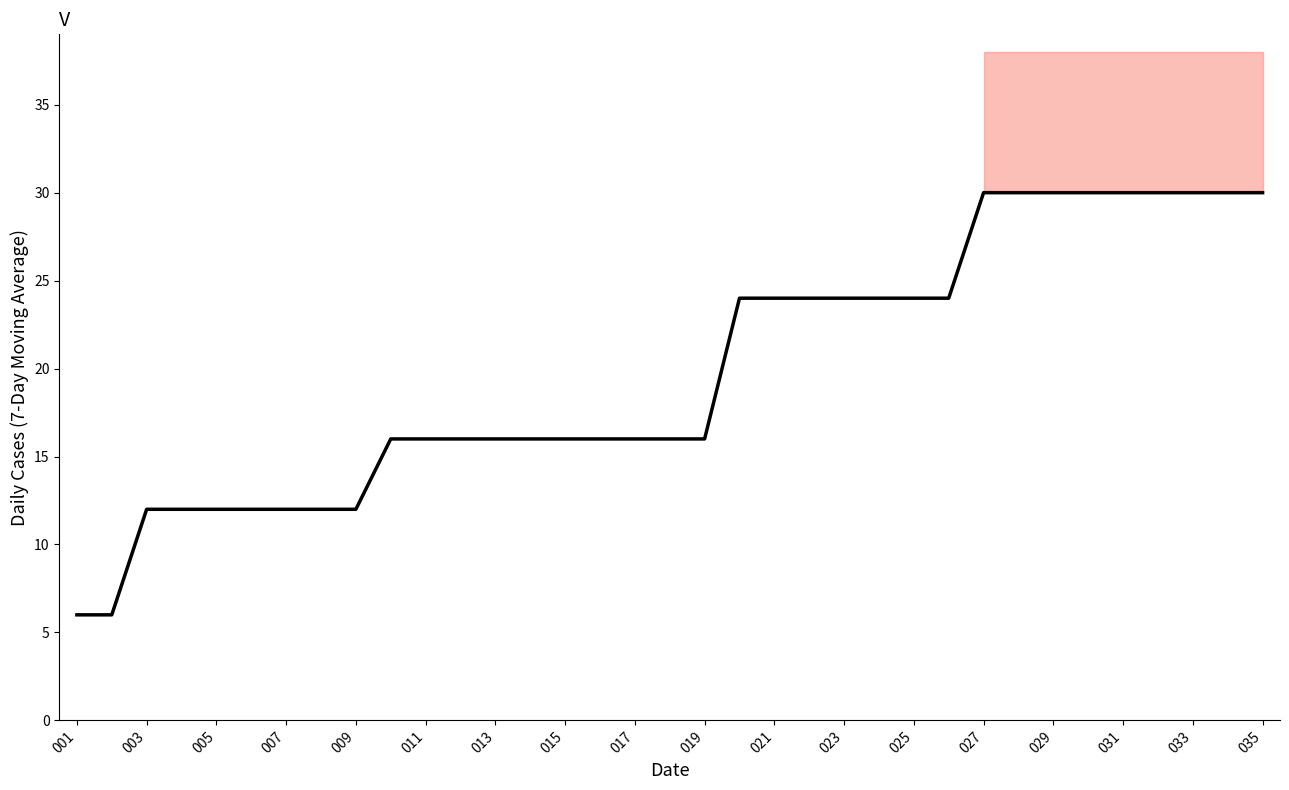

The value at 019 is 16. True or false?

True